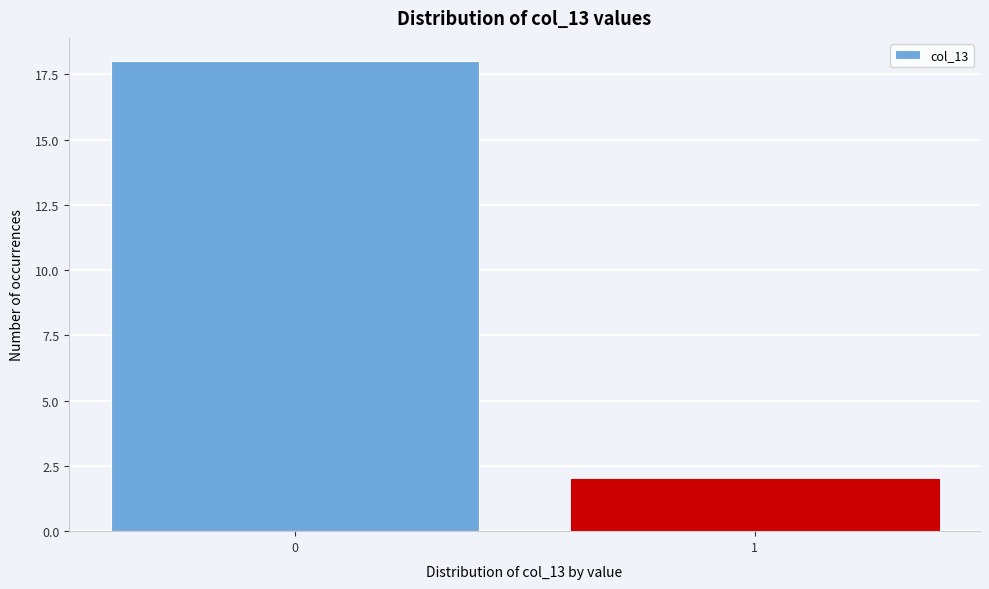

Reading left to right, extract all data points from this chart.

18	2